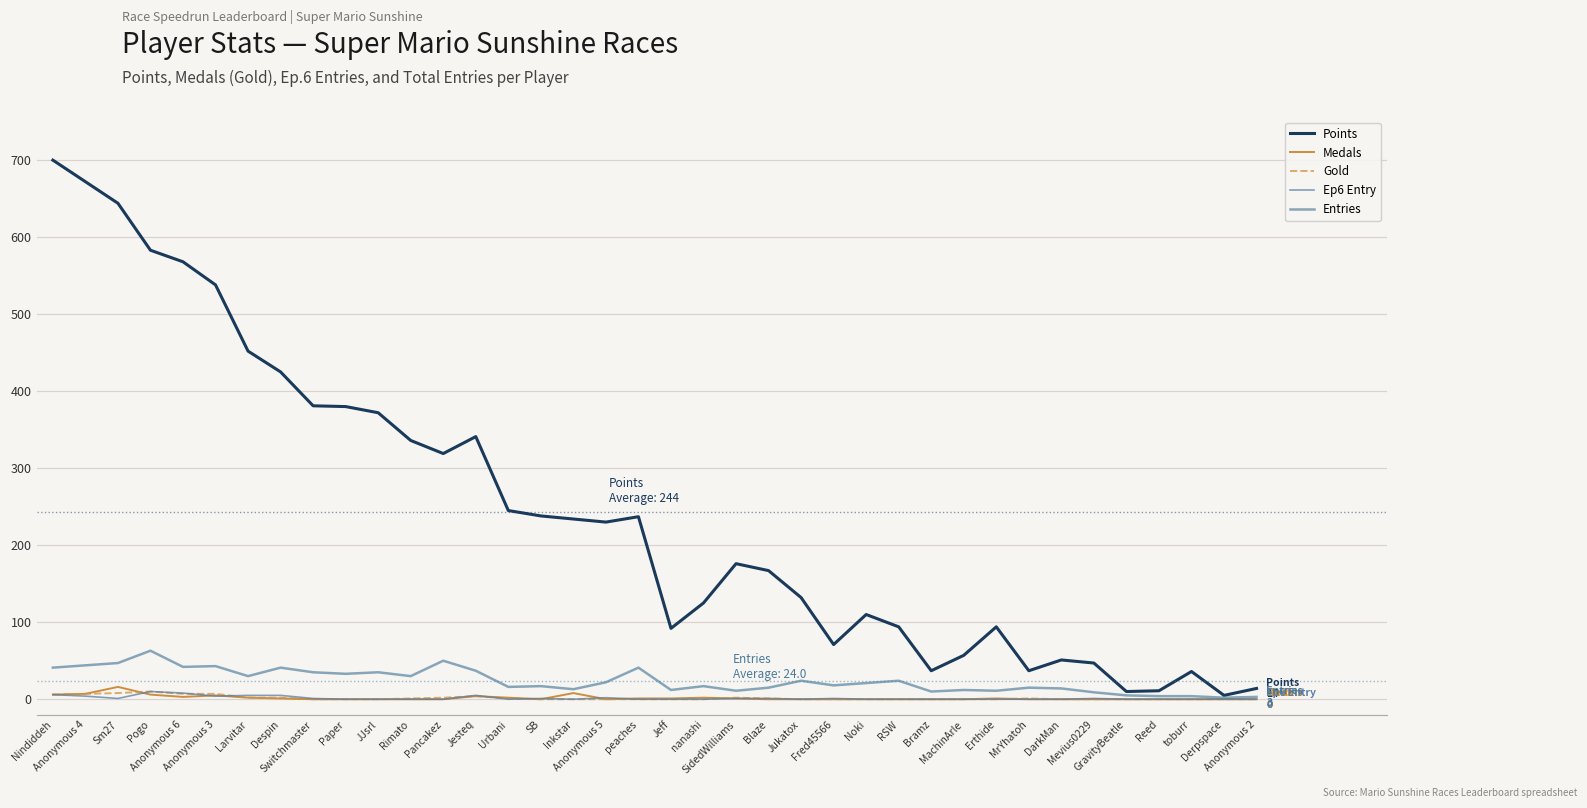

Between Pancakez and Inkstar, which is larger?

Pancakez